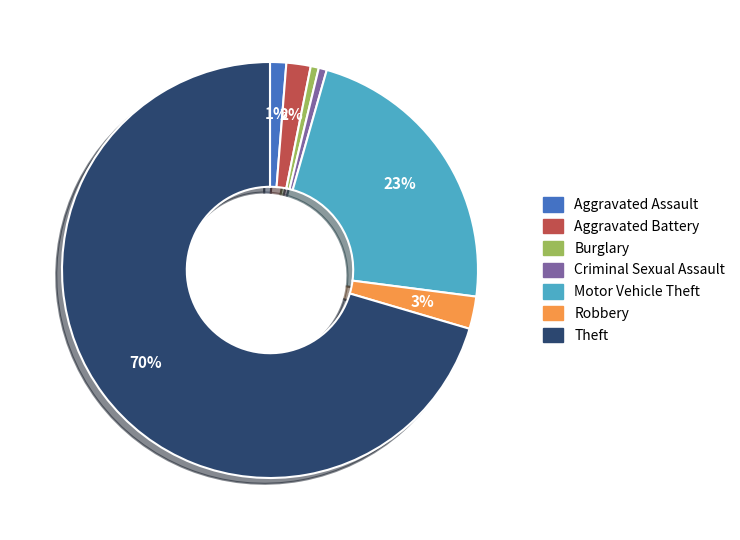

Count the number of slices in the pie.

7